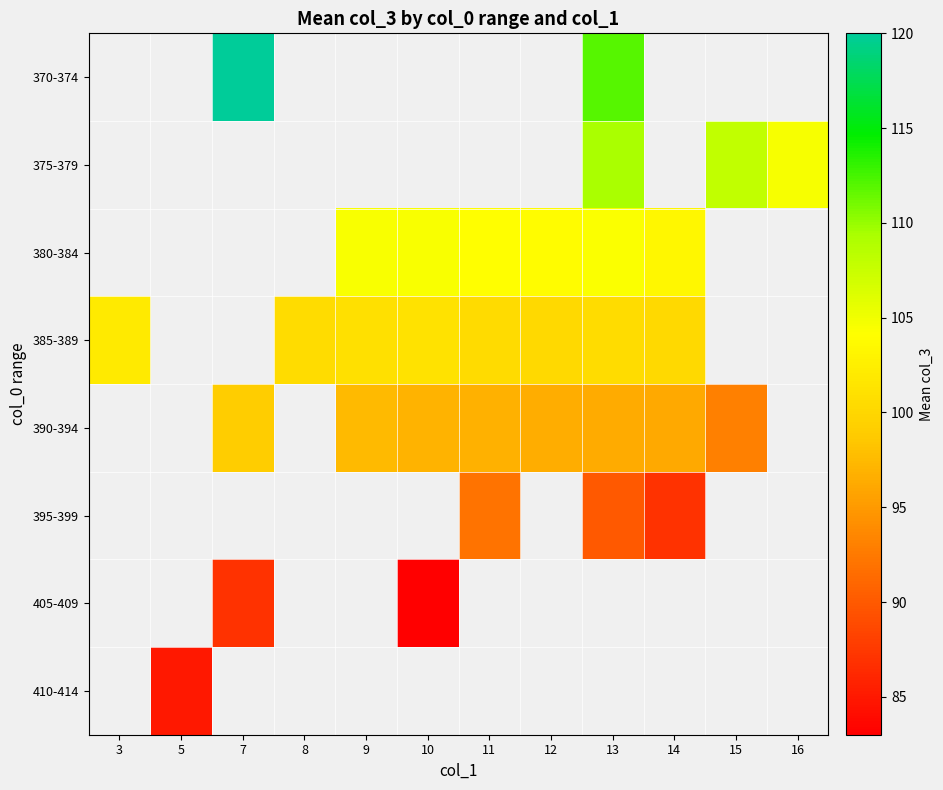

Which label corresponds to the smallest value in the chart?

10